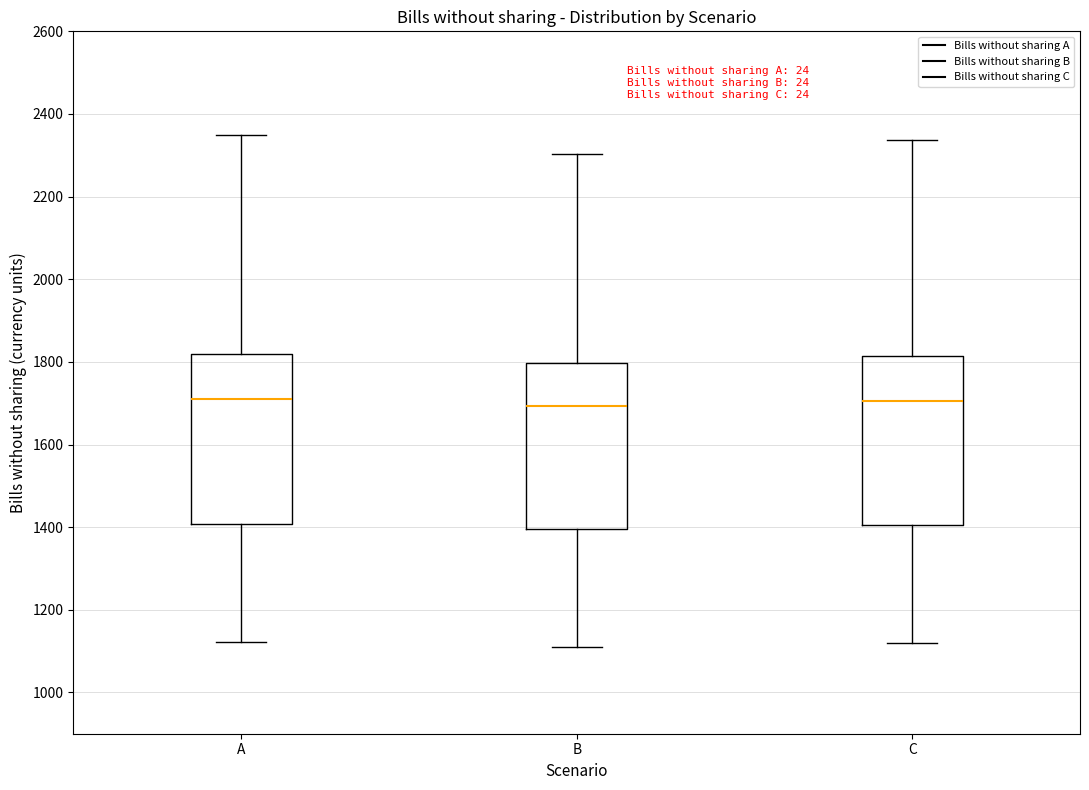

Reading left to right, read every box against the y-axis: the position of its median line, the range the box covers, and the ends of its whiskers. The values are not printed on the chart, so give them approximately, as read against the axis.

A: median 1700, box 1400 to 1820, whiskers 1120 to 2340
B: median 1700, box 1400 to 1800, whiskers 1120 to 2300
C: median 1700, box 1400 to 1820, whiskers 1120 to 2340